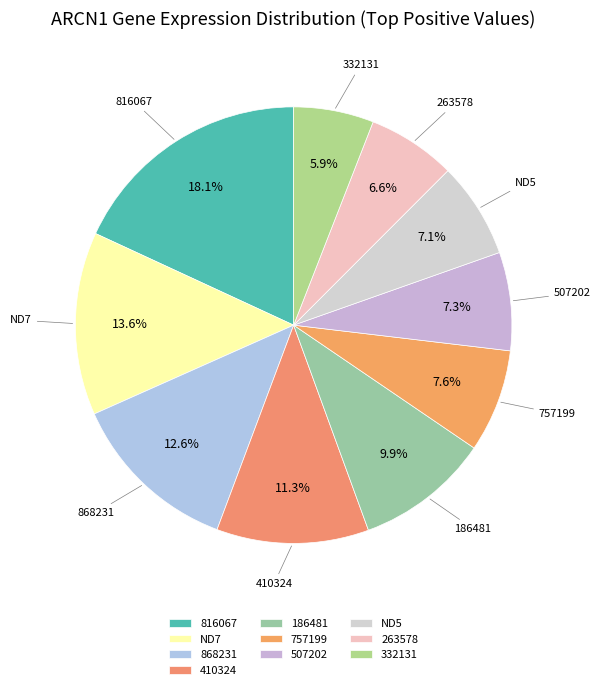

What percentage is NOT represented by 410324?

88.7%